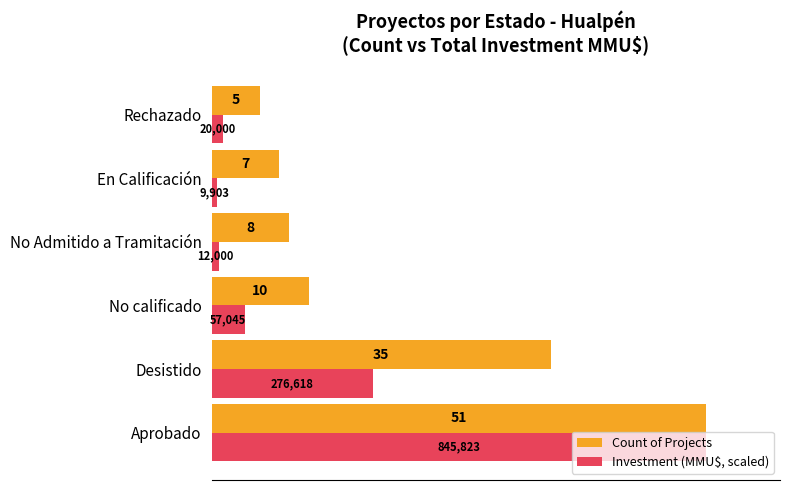

Which series has the largest range (max minus min)?

Investment (MMU$, scaled)